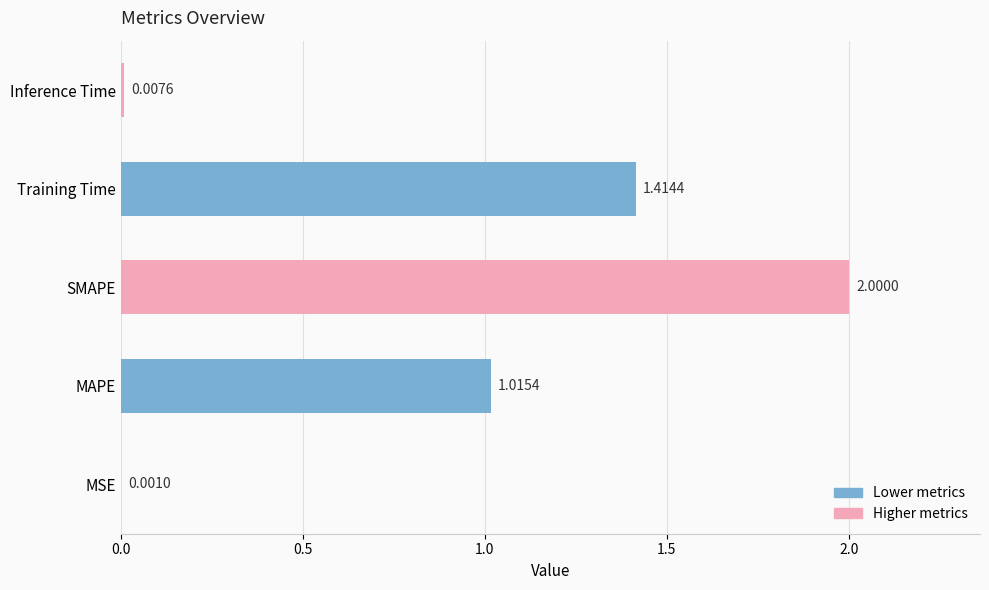

Count the number of data series in this chart.

1